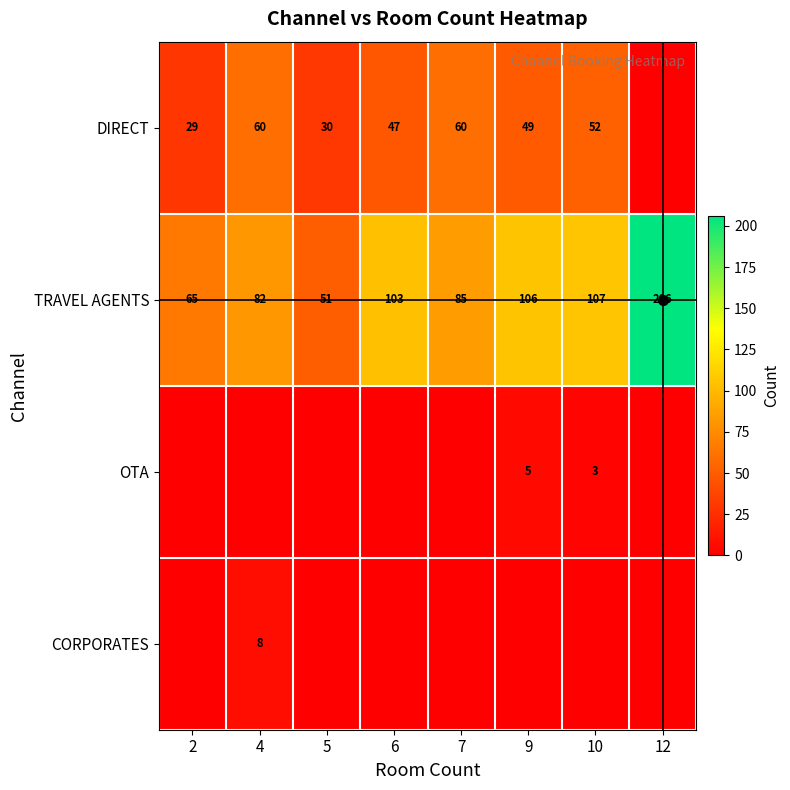

Count the number of data series in this chart.

4